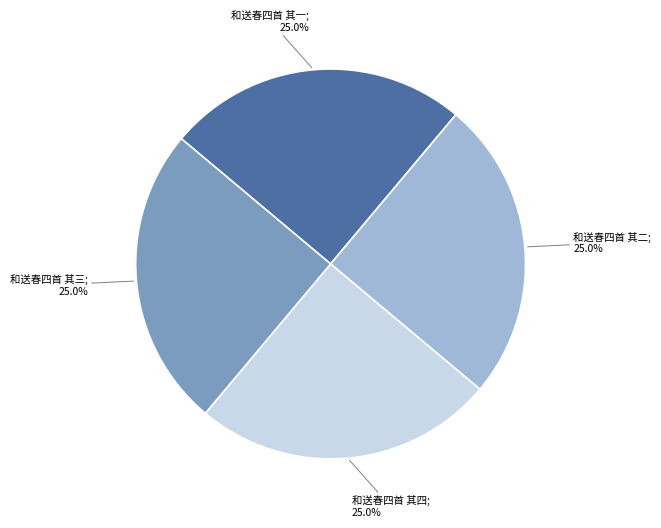

Is there a majority slice in this chart?

No